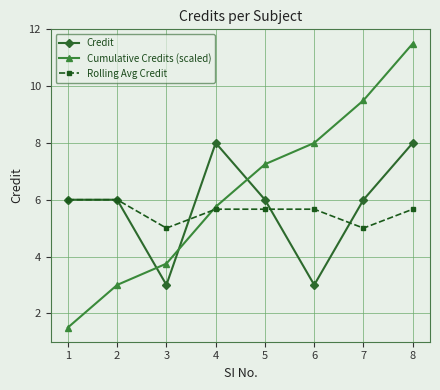

Which series has the largest total across all categories?

Cumulative Credits (scaled)